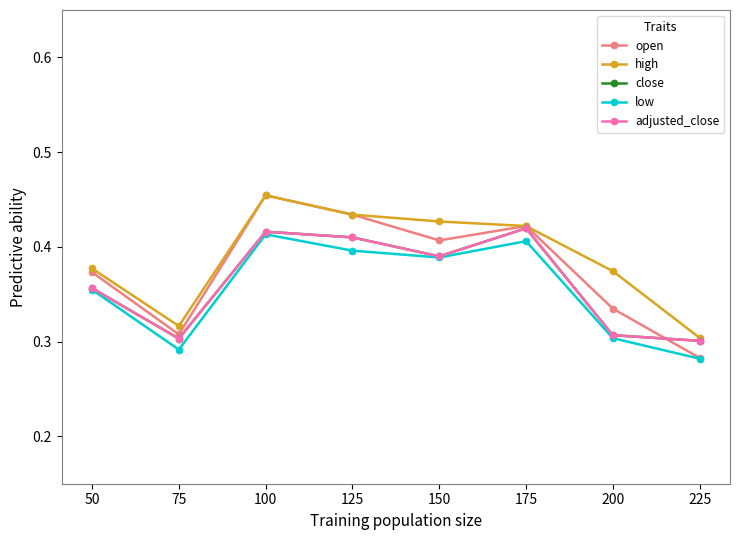

Is this an area chart (filled region under the line)?

No